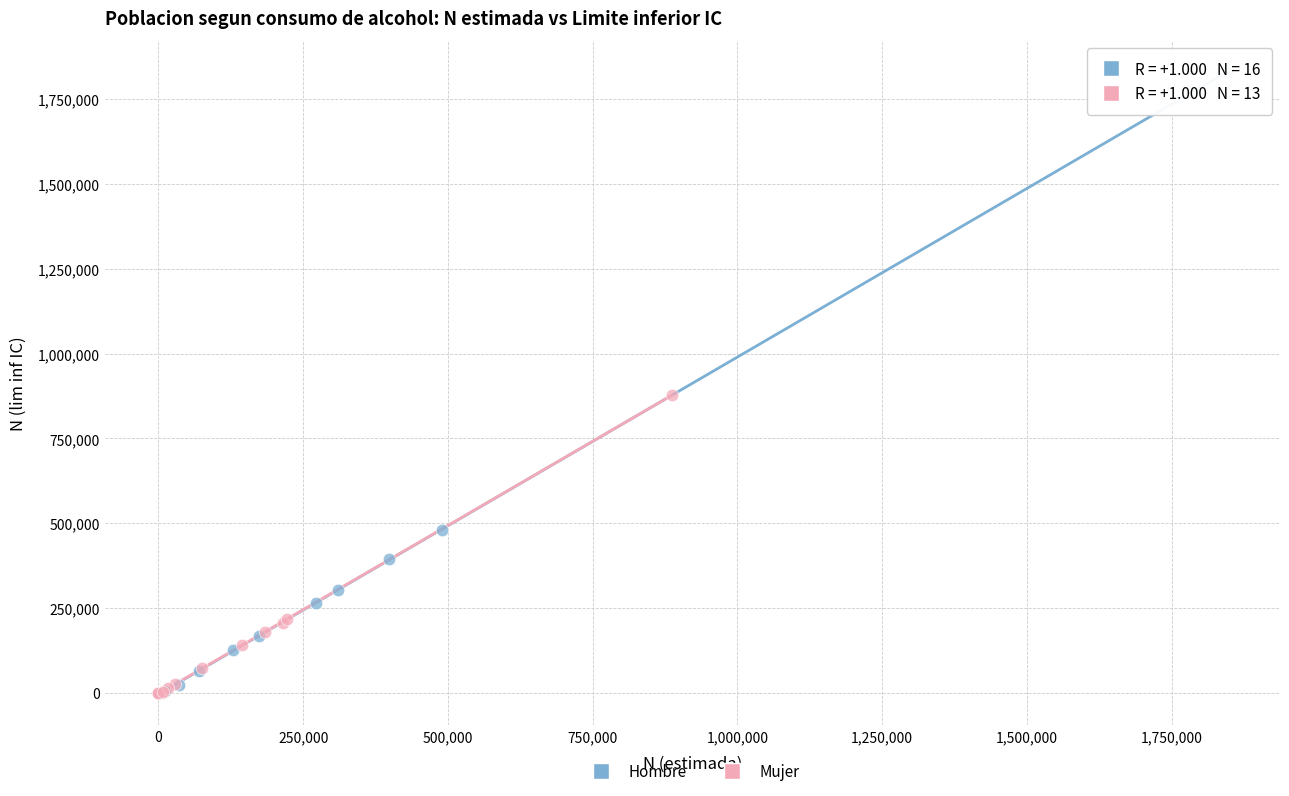

Which series reaches the maximum Y coordinate?

Hombre